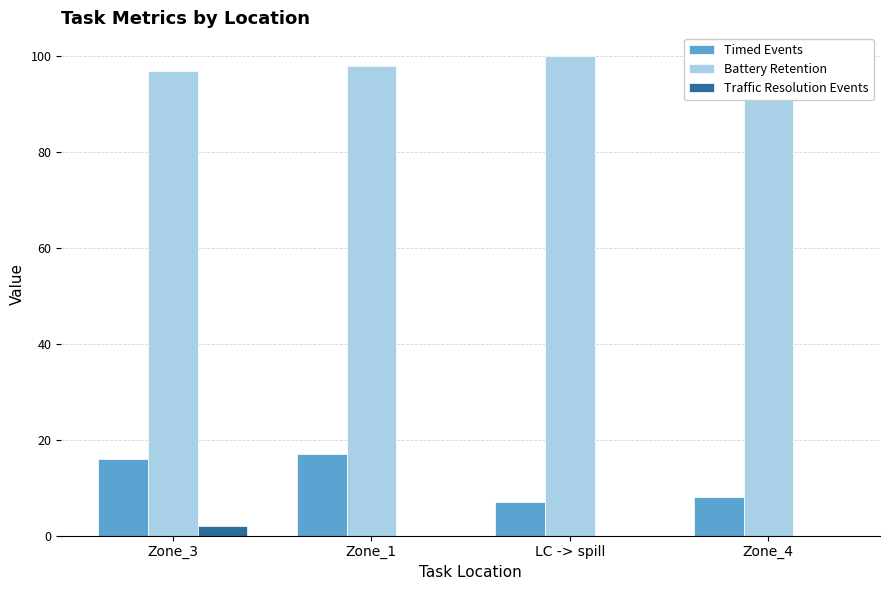

Which series has the largest total across all categories?

Battery Retention